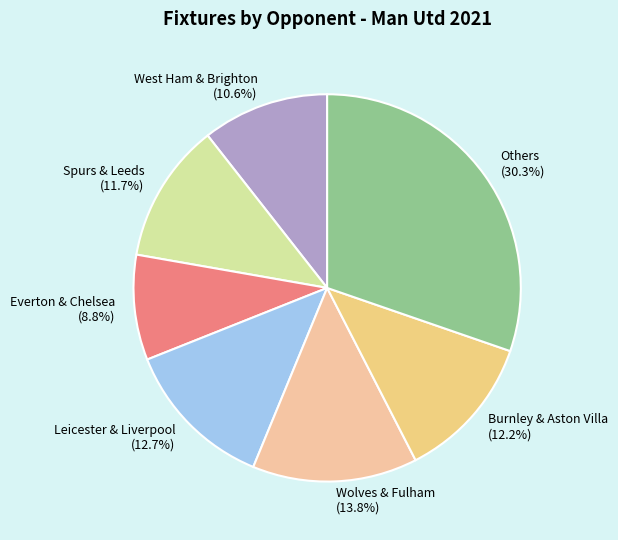

What is the smallest slice in the pie chart?

Everton & Chelsea